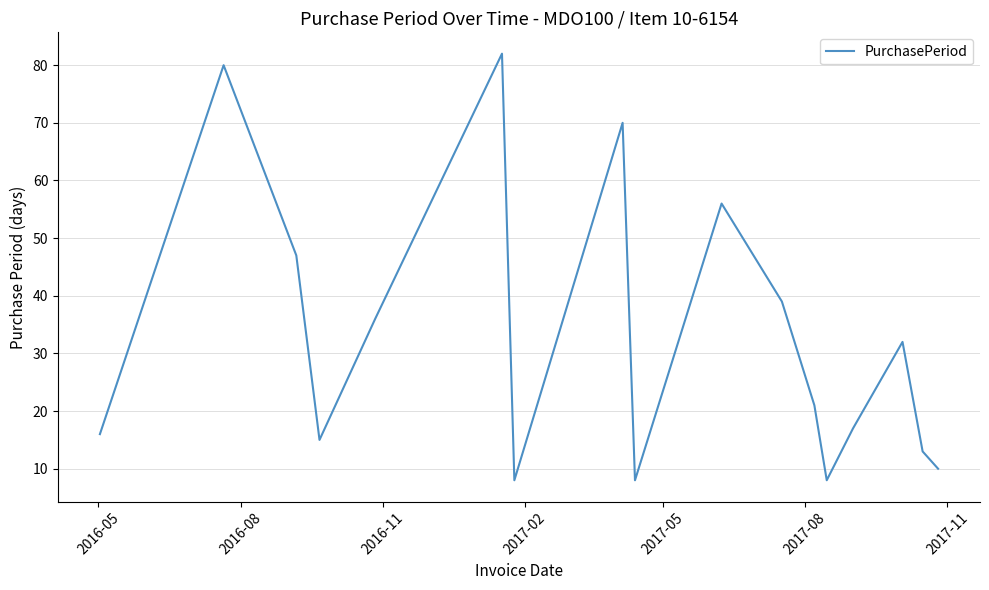

What is the maximum value shown in the chart?

82